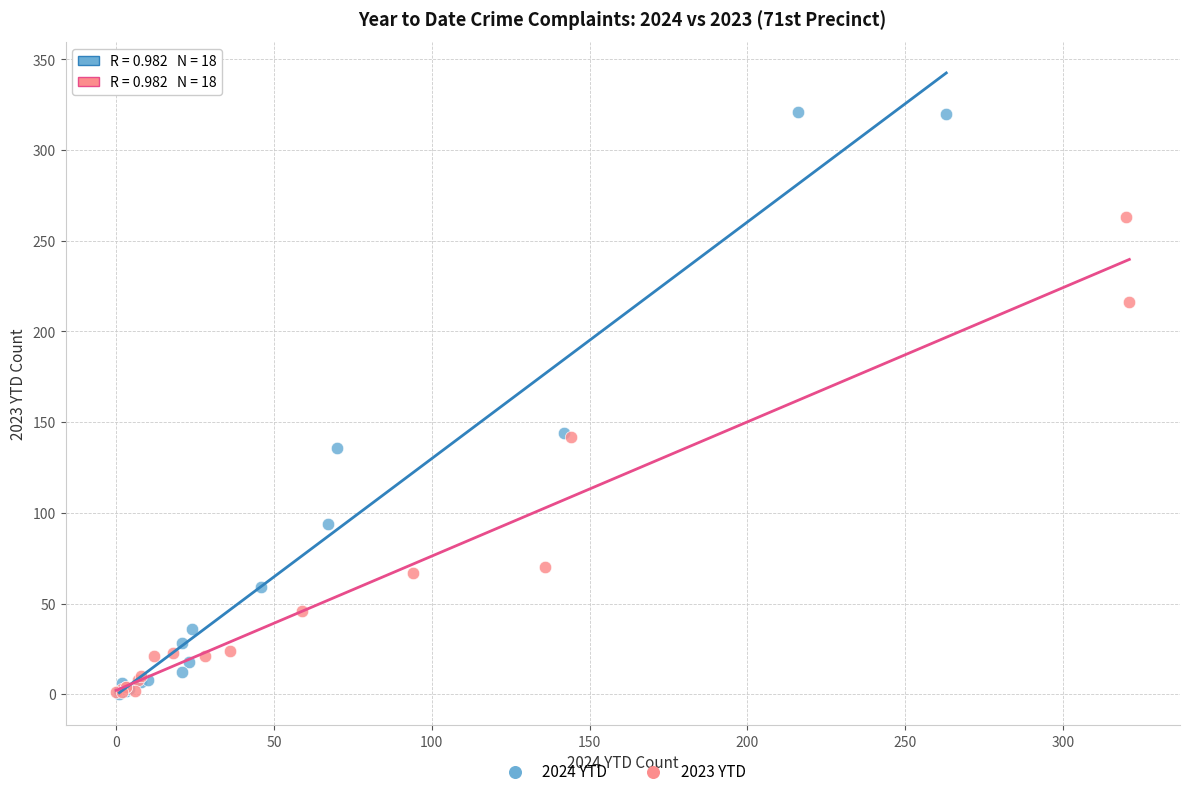

Which series contains the highest Y value?

2024 YTD